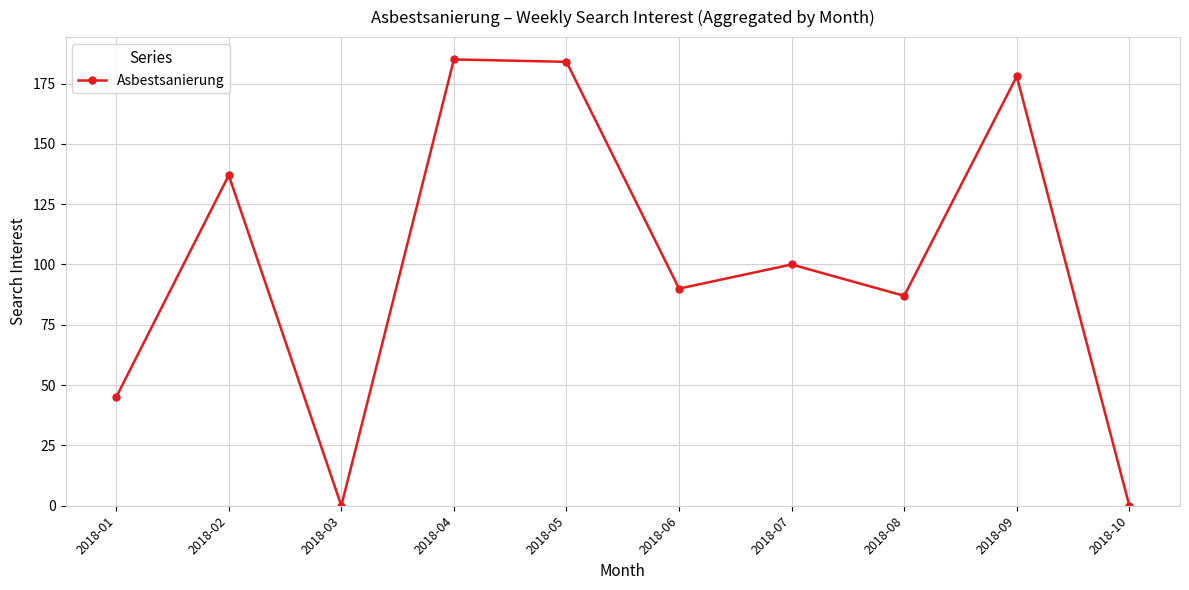

Where is the first local minimum?

2018-03